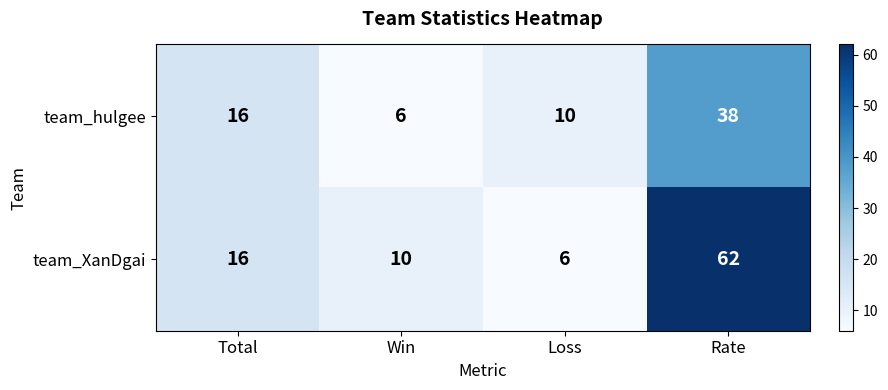

What is the approximate value of team_XanDgai at Rate, to the nearest 10?

60